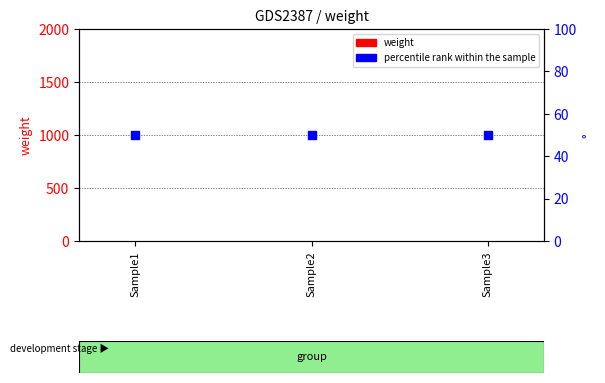

Which series has the widest spread of Y values?

weight